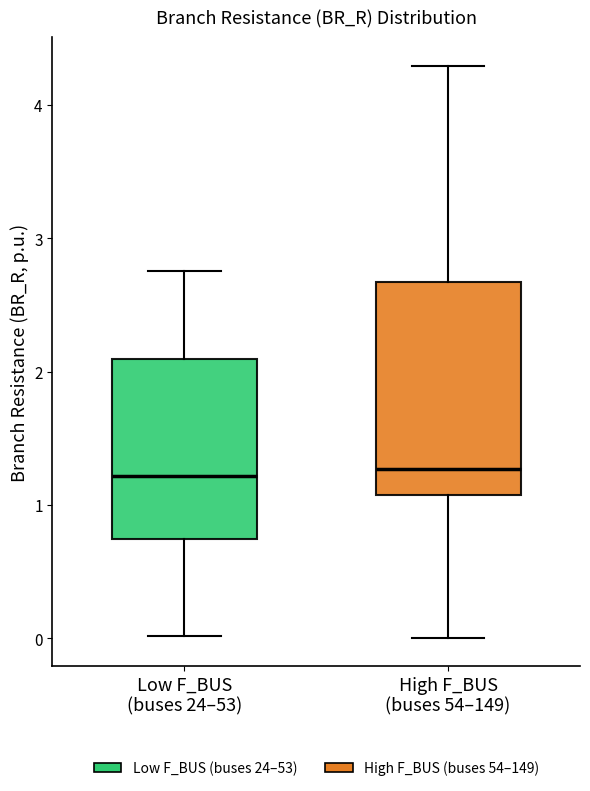

Comparing the boxes themselves (not the whiskers), which one is the tallest?

High F_BUS (buses 54–149)